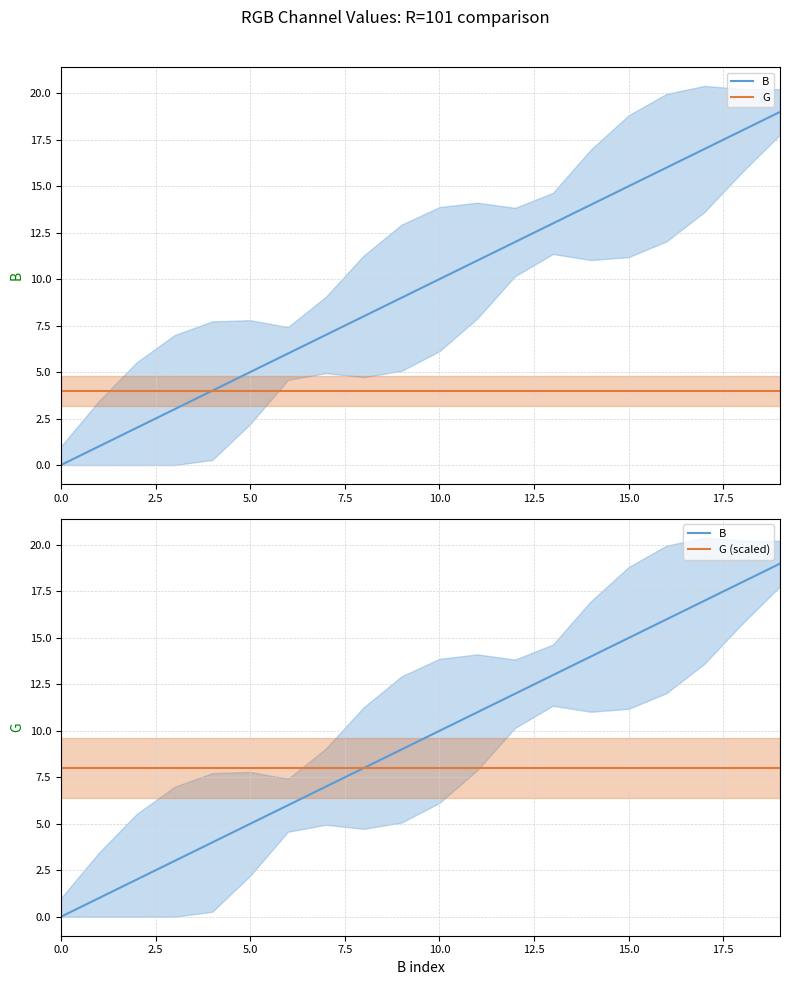

What are all the series names shown in the legend?

B, G, G (scaled)